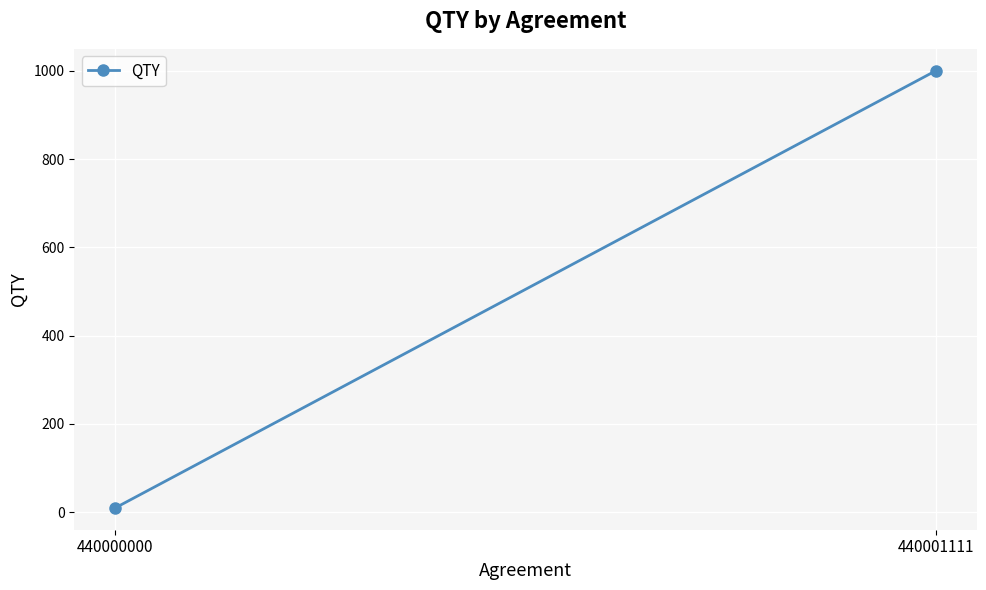

How many lines are shown in the chart?

1